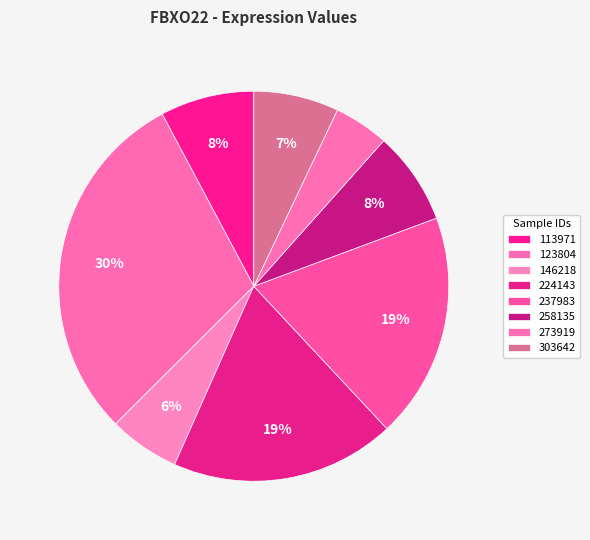

Combined, do 123804 and 237983 account for over 50%?

No